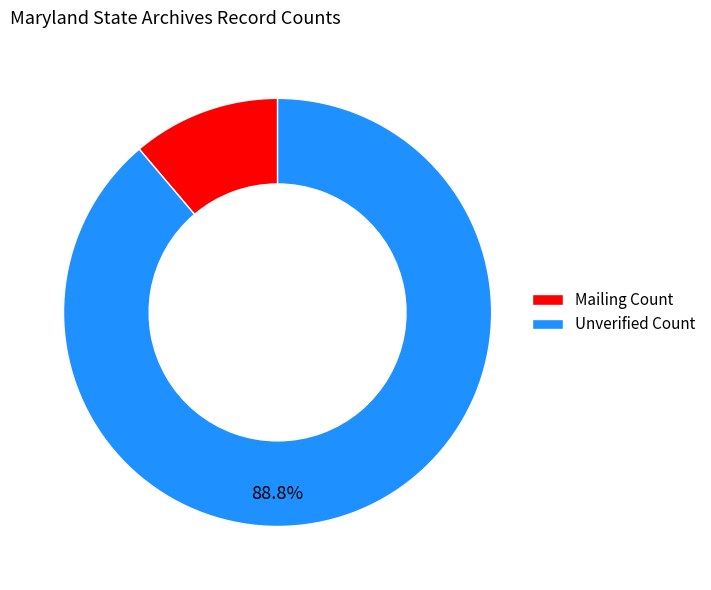

What is the ratio of the value at Mailing Count to the value at Unverified Count?

0.1